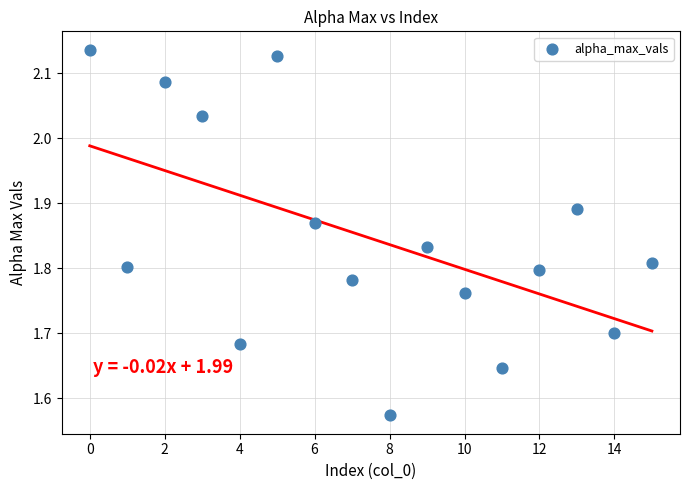

What is the range of Y values (max minus min)?

0.6